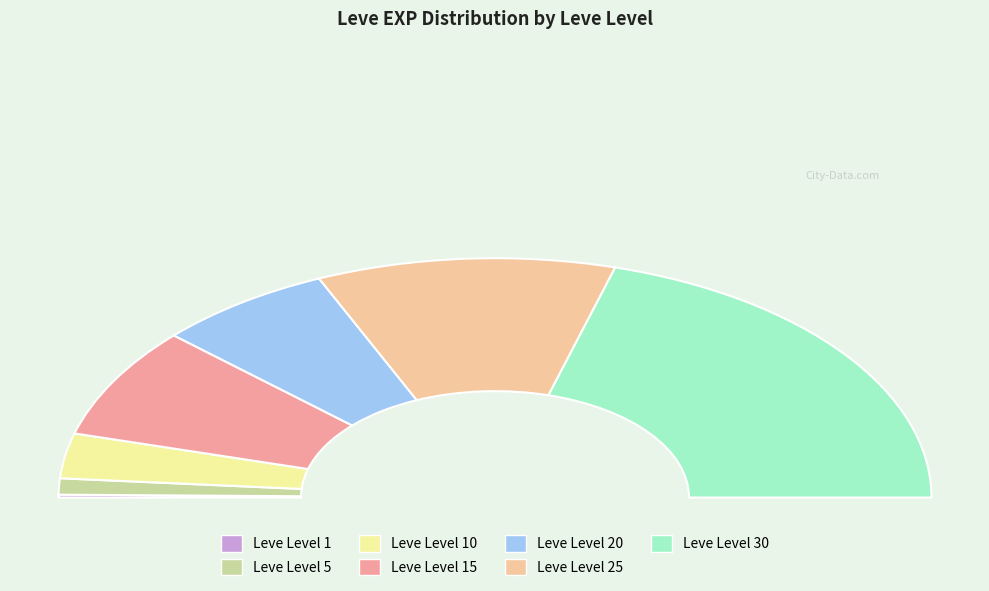

Which category has the smallest portion of the pie?

Leve Level 1